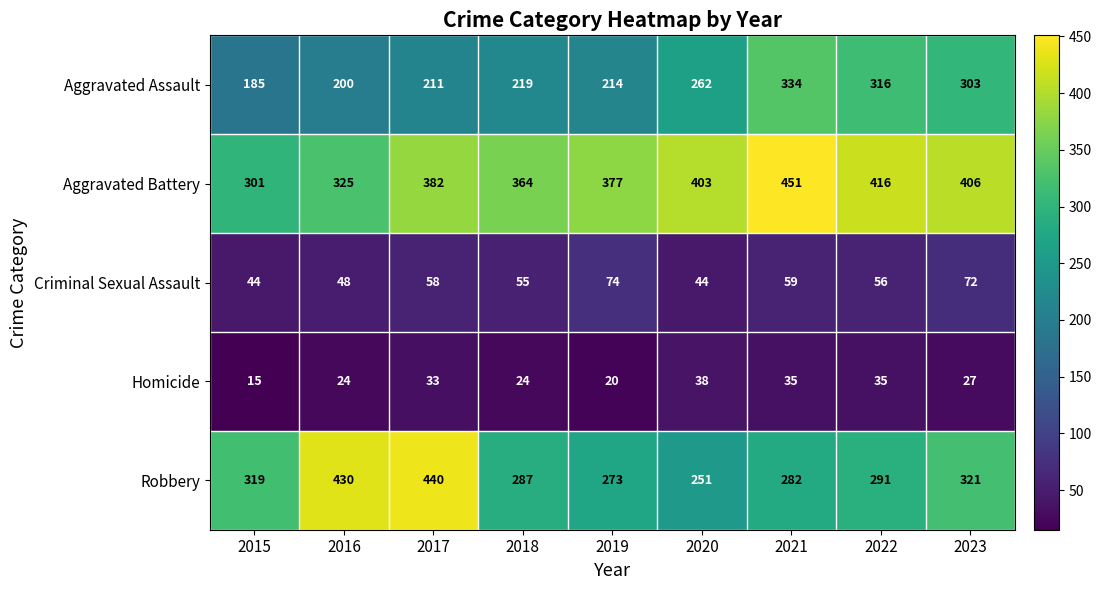

Where is Robbery nearest to the value 345?

2023